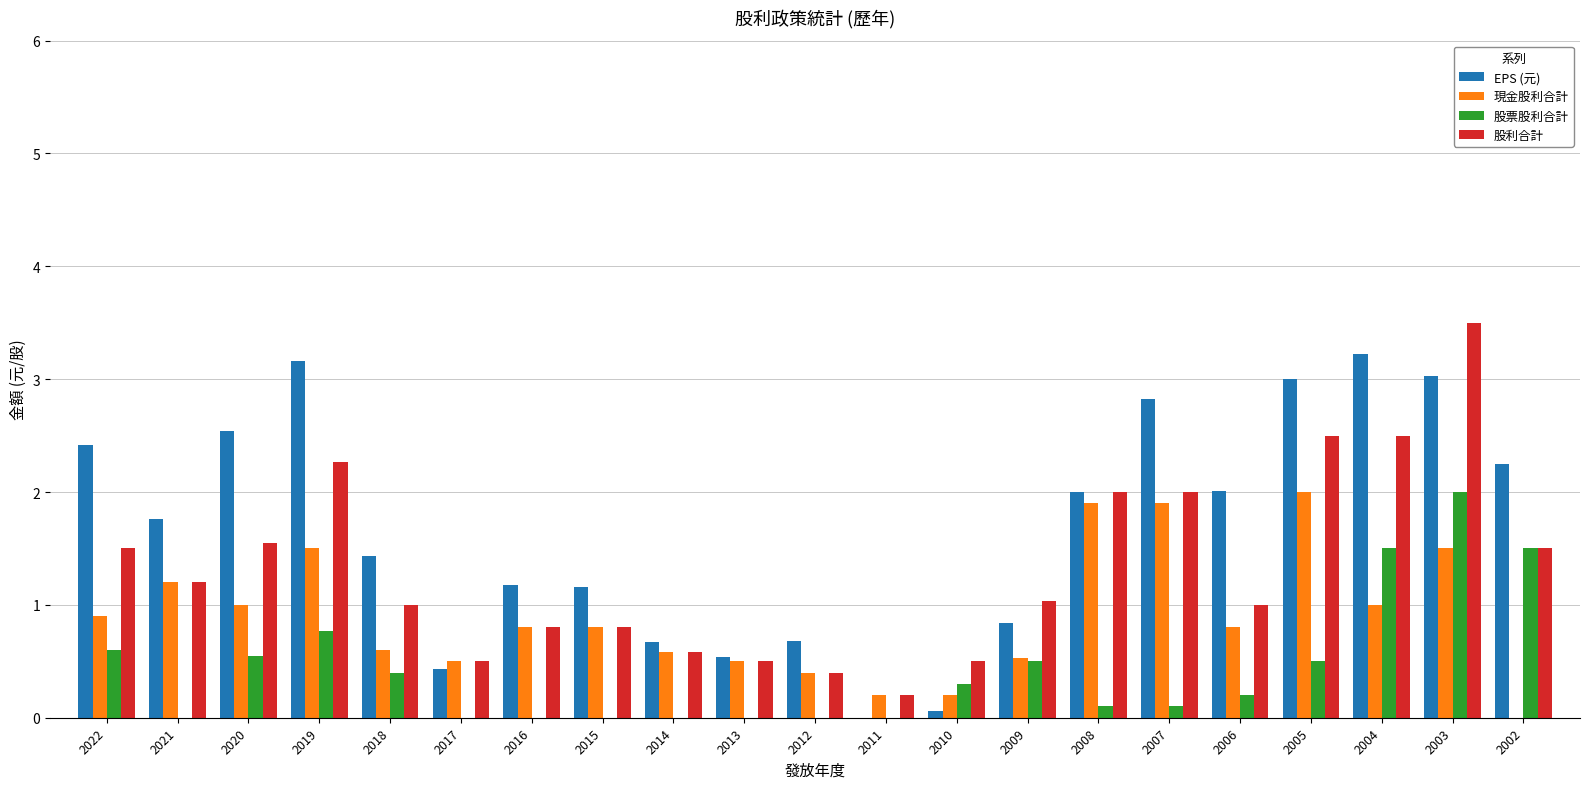

What is the greatest value displayed?

3.5